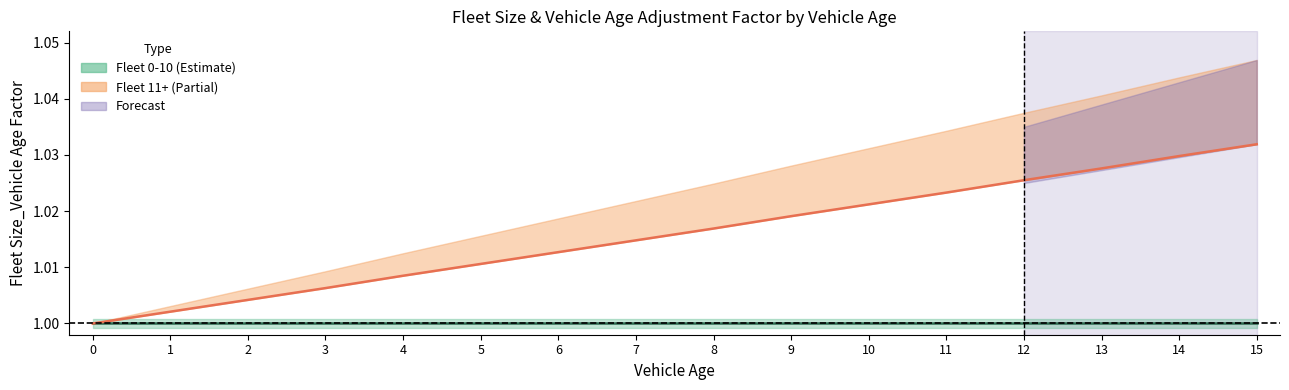

The chart shows a value of 1.0 at 4. True or false?

True